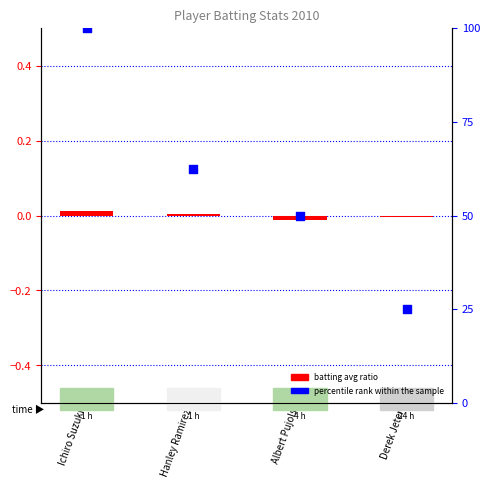

Which series has the widest spread of Y values?

percentile rank within the sample